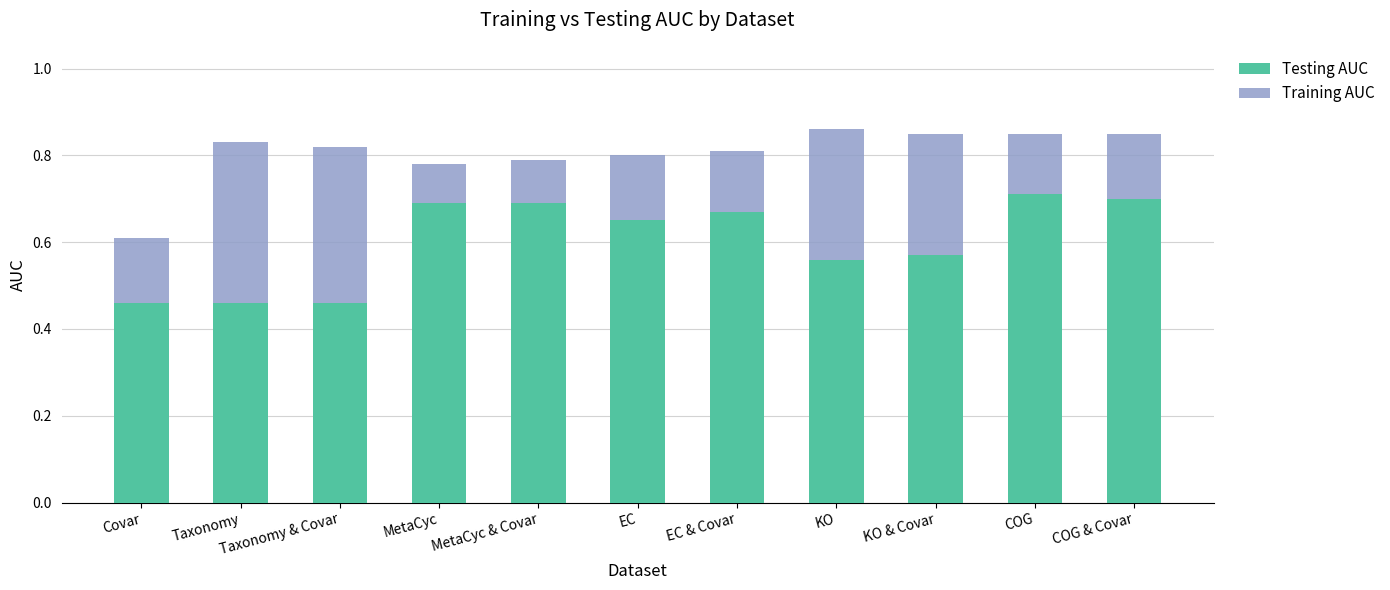

How many Testing AUC values are between 0 and 1?

11